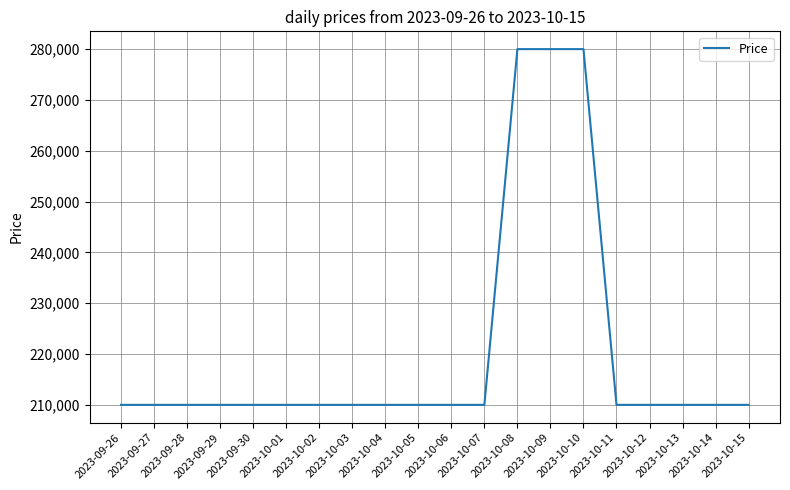

What is the smallest value displayed?

210000